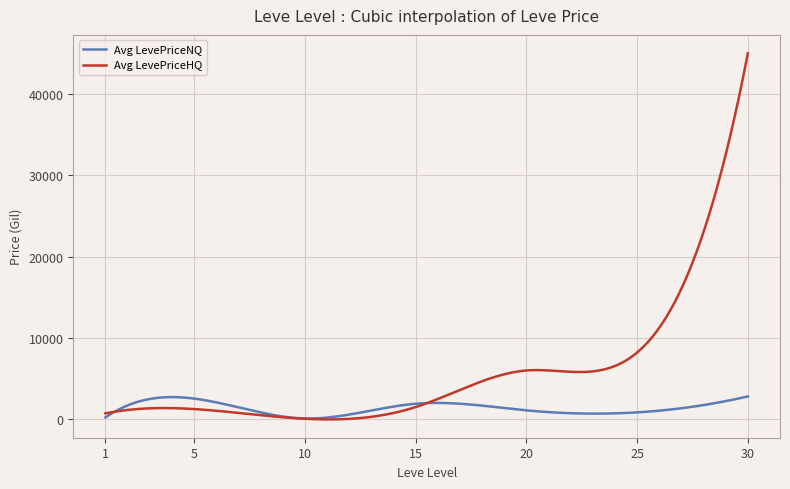

List the series in order of their peak value, lowest first.

Avg LevePriceNQ, Avg LevePriceHQ